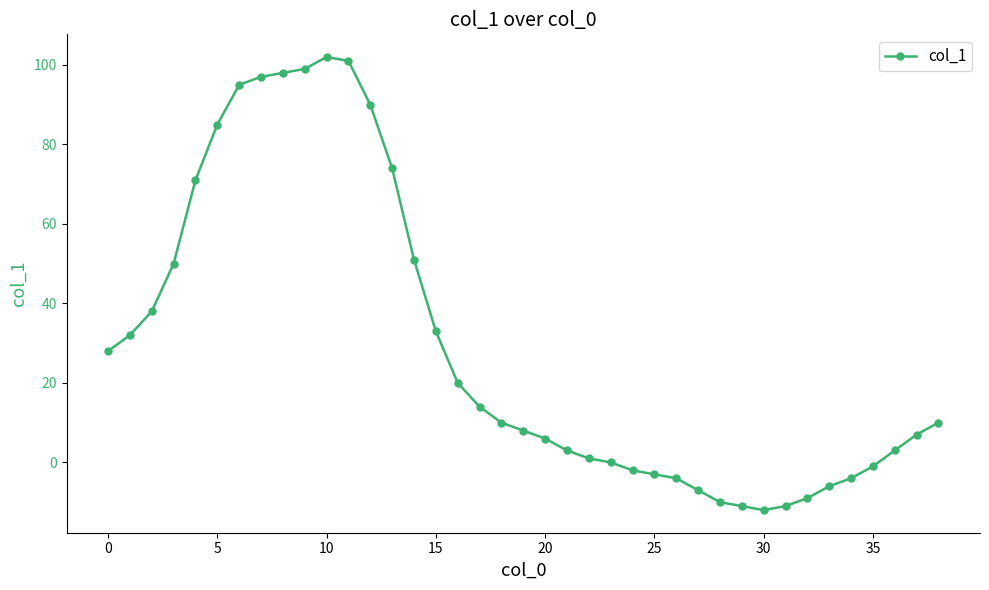

What is the difference between the second highest and second lowest values?

112